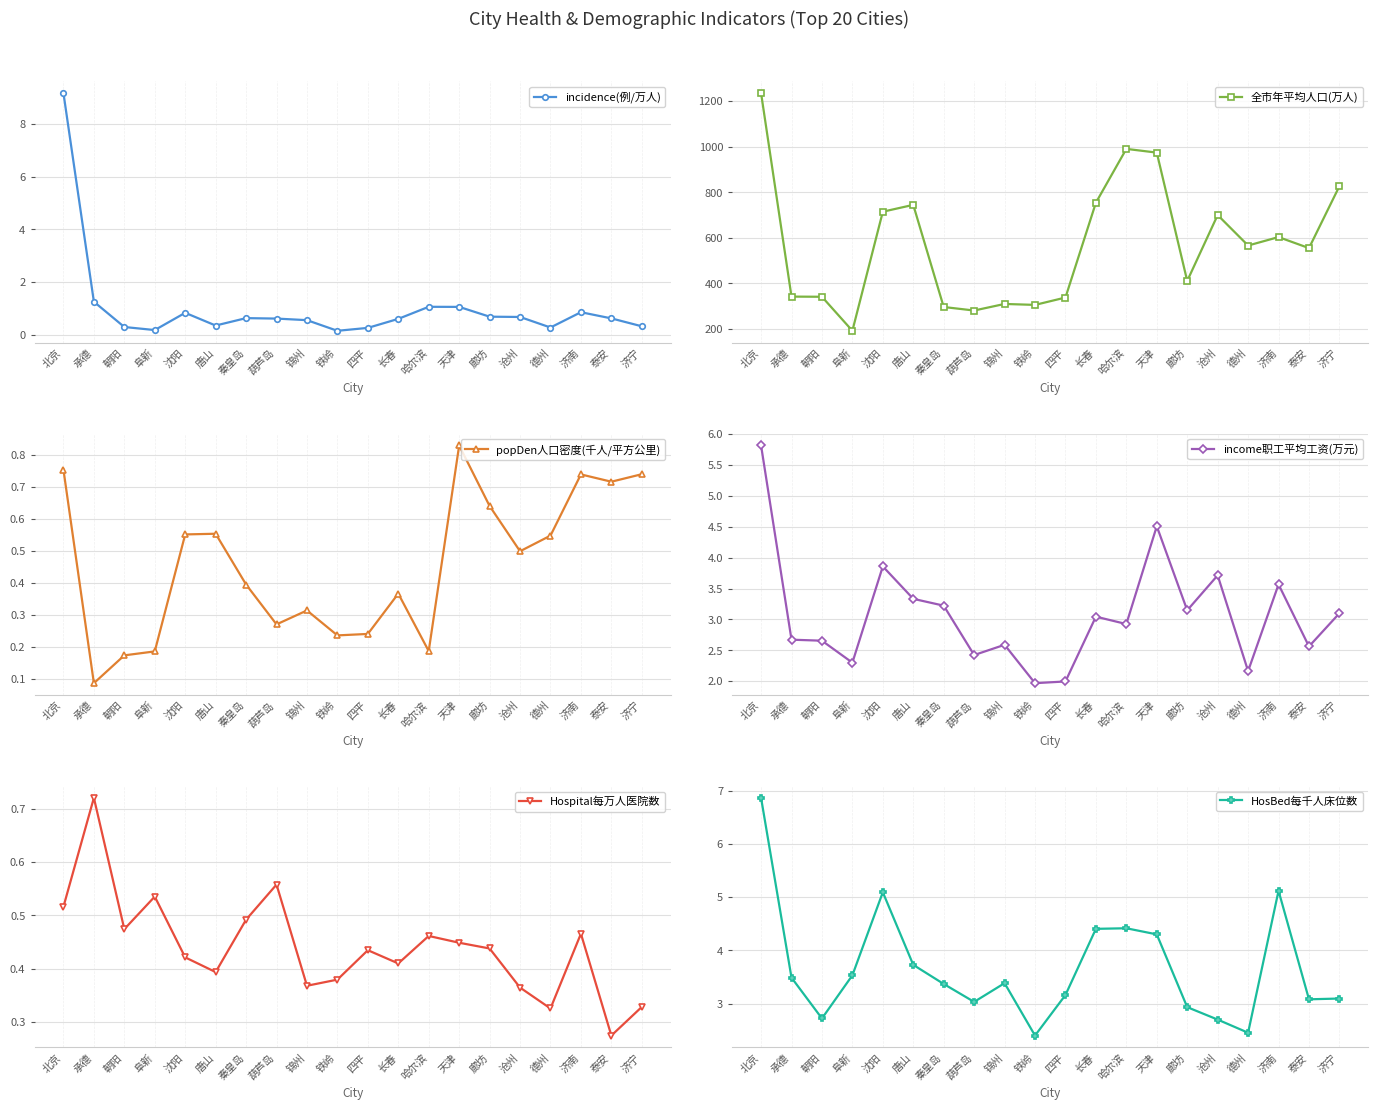

The value of Hospital每万人医院数 at 承德 is 0.7. True or false?

True